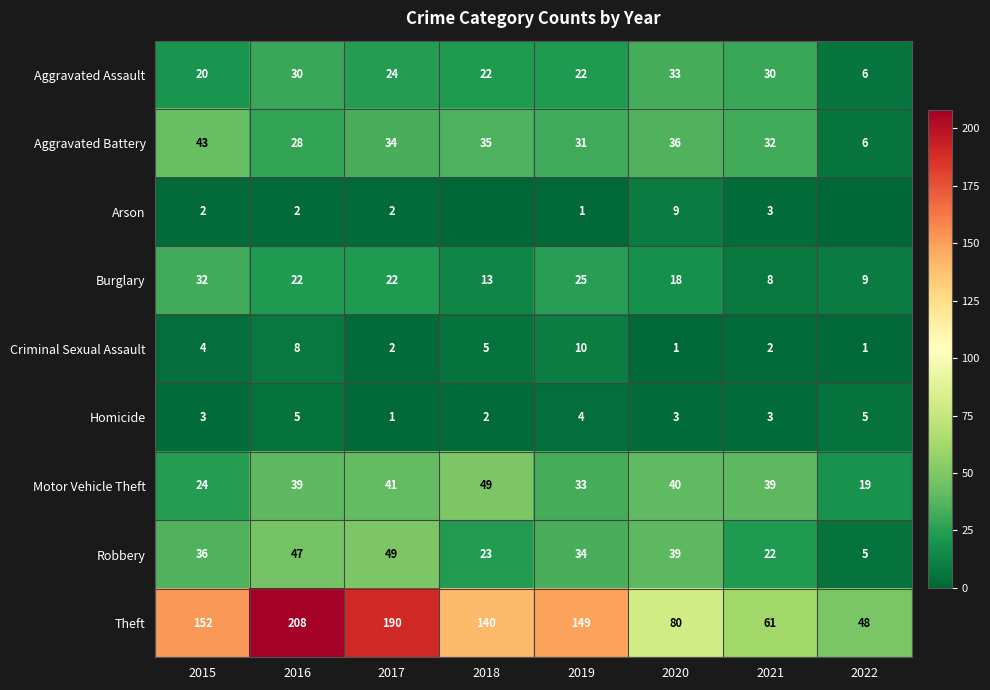

What is the spread (max minus min) of values at 2018?

140